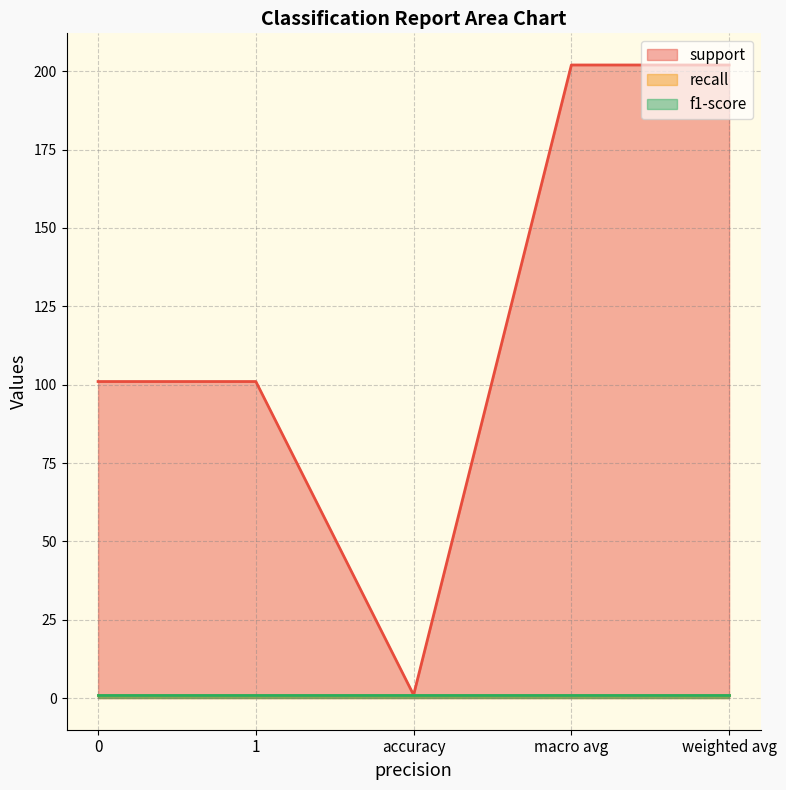

Reading left to right, extract all data points from this chart.

support: 0=101	1=101	accuracy=1	macro avg=202	weighted avg=202
recall: 0=1	1=1	accuracy=1	macro avg=1	weighted avg=1
f1-score: 0=1	1=1	accuracy=1	macro avg=1	weighted avg=1